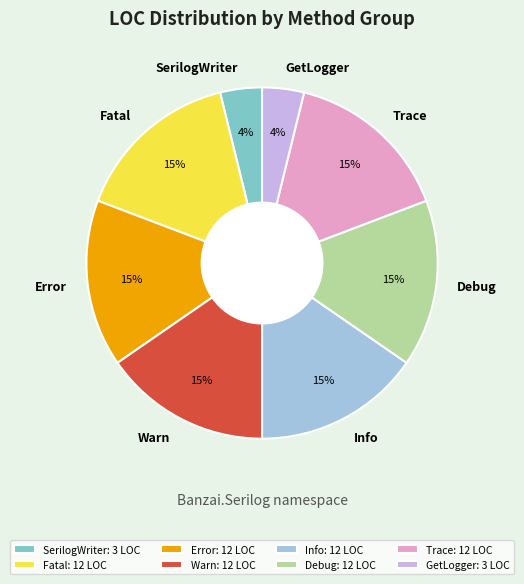

To the nearest percent, what is the combined percentage of Debug and Info?

31%